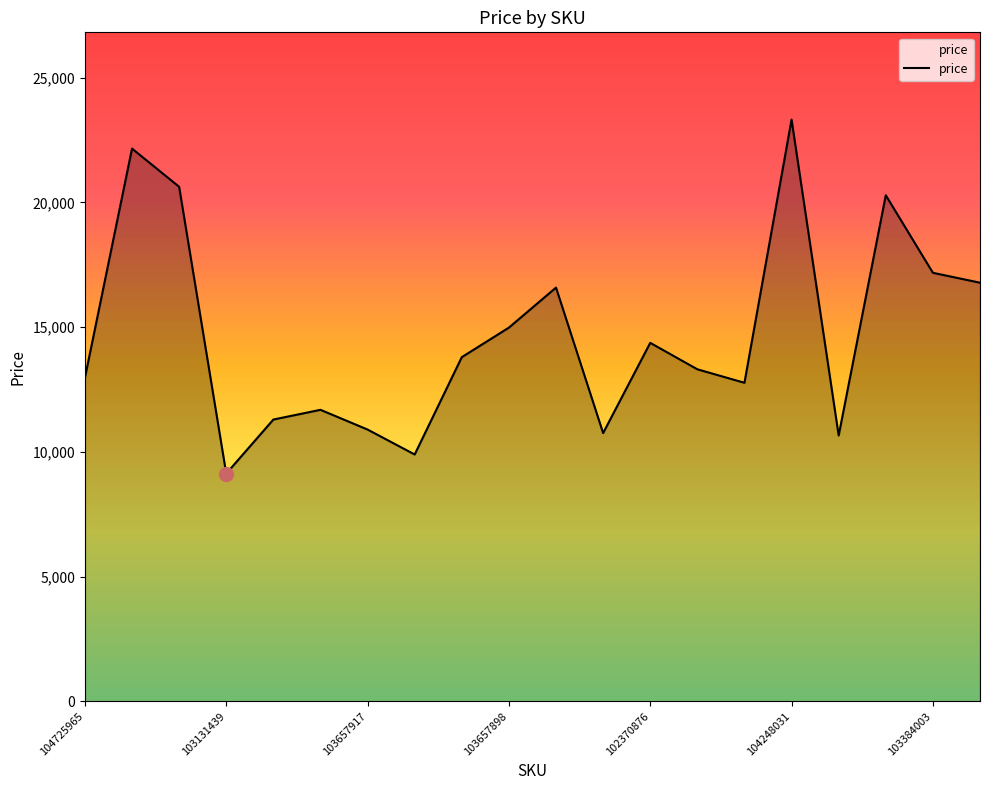

What is the difference between the maximum and minimum values?

14193